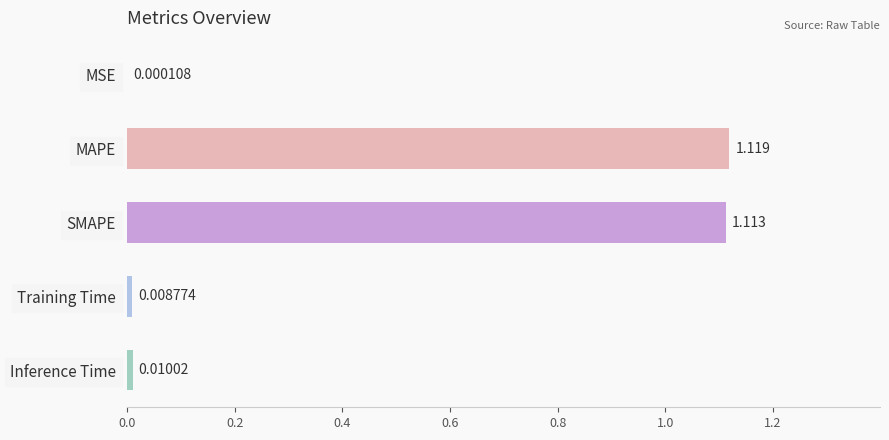

Which has a higher value, MSE or Inference Time?

Inference Time